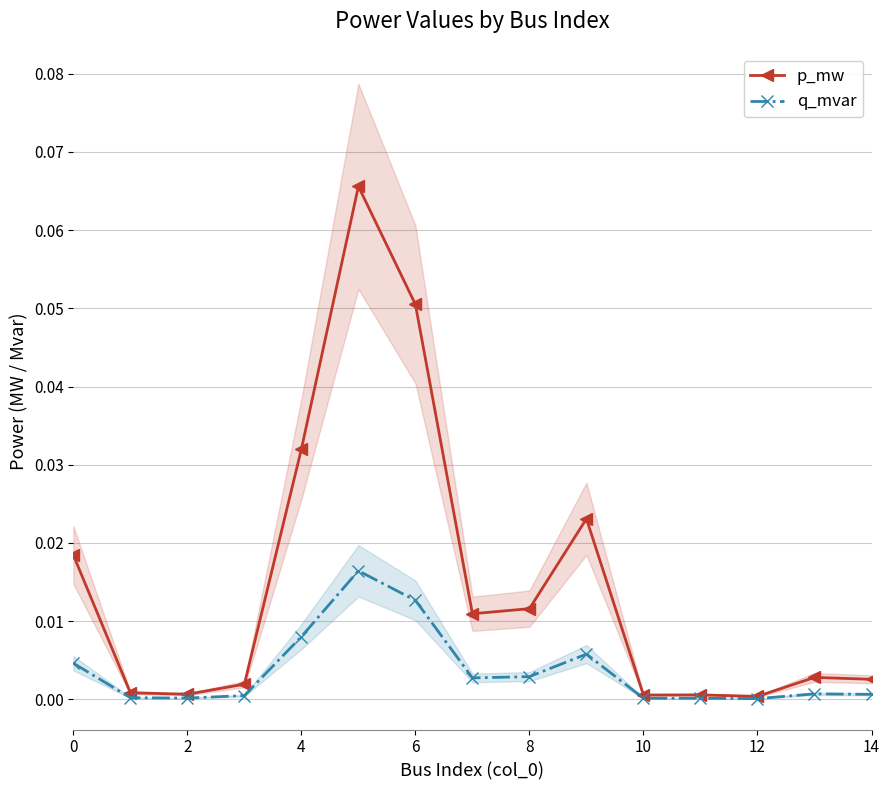

What is the label of the 4th point from the right?

11